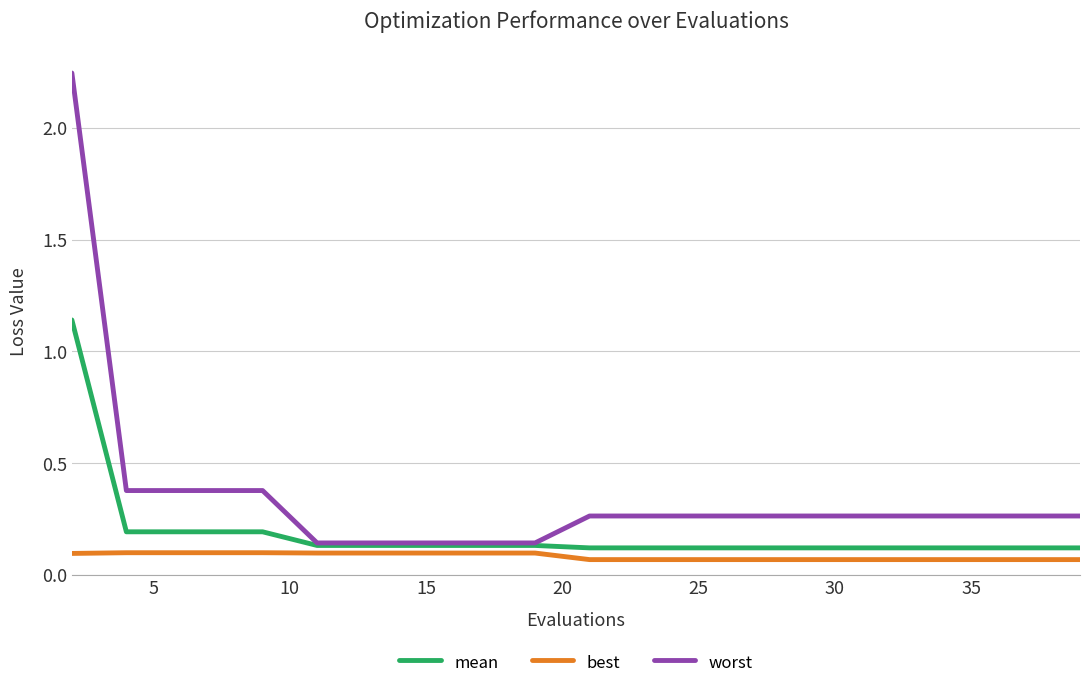

List the series in order of their overall mean, highest first.

worst, mean, best